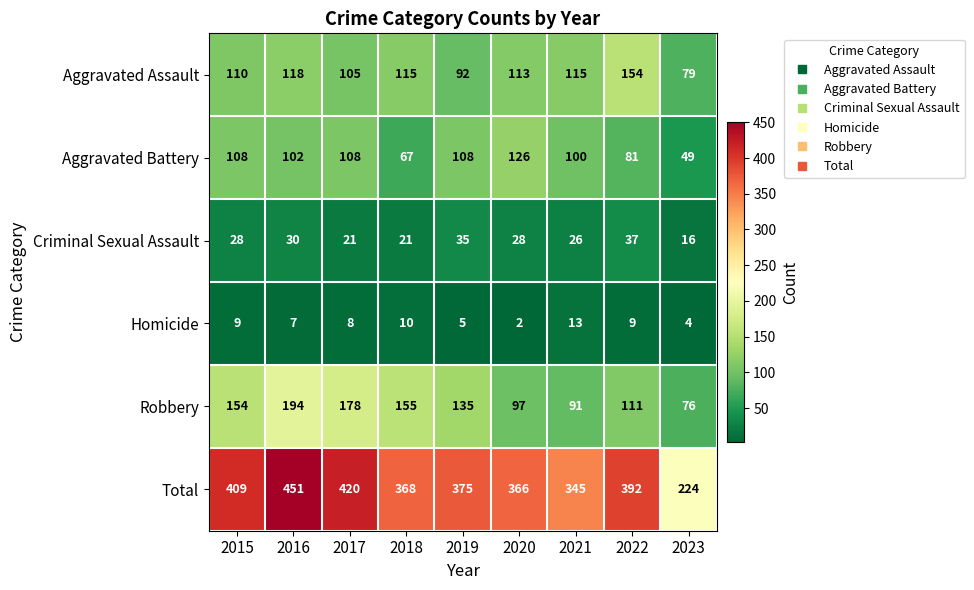

Rank the series by their maximum value, from highest to lowest.

Total, Robbery, Aggravated Assault, Aggravated Battery, Criminal Sexual Assault, Homicide